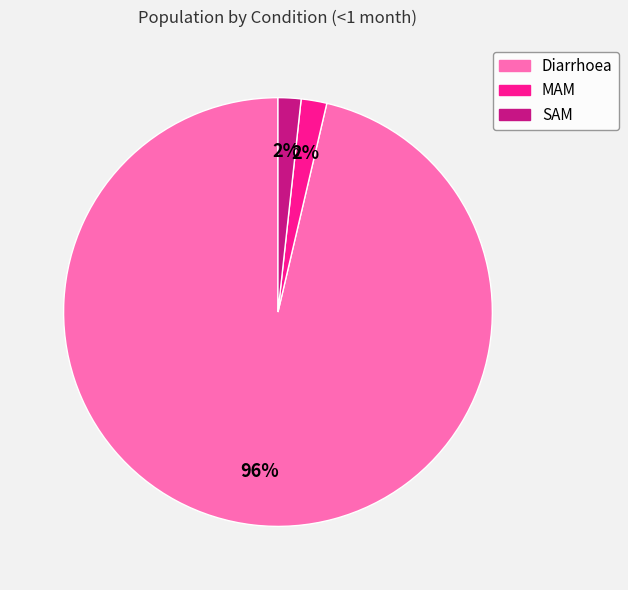

To the nearest percent, what is the average slice percentage?

33%